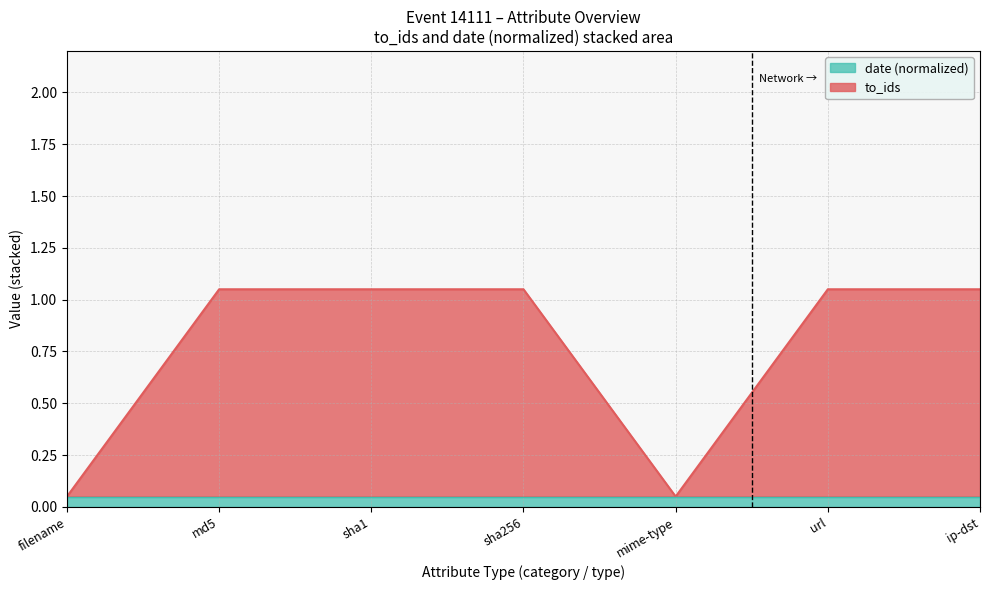

Reading right to left, what are all the values shown in this chart?

ip-dst=1.0	url=1.0	mime-type=0.0	sha256=1.0	sha1=1.0	md5=1.0	filename=0.0